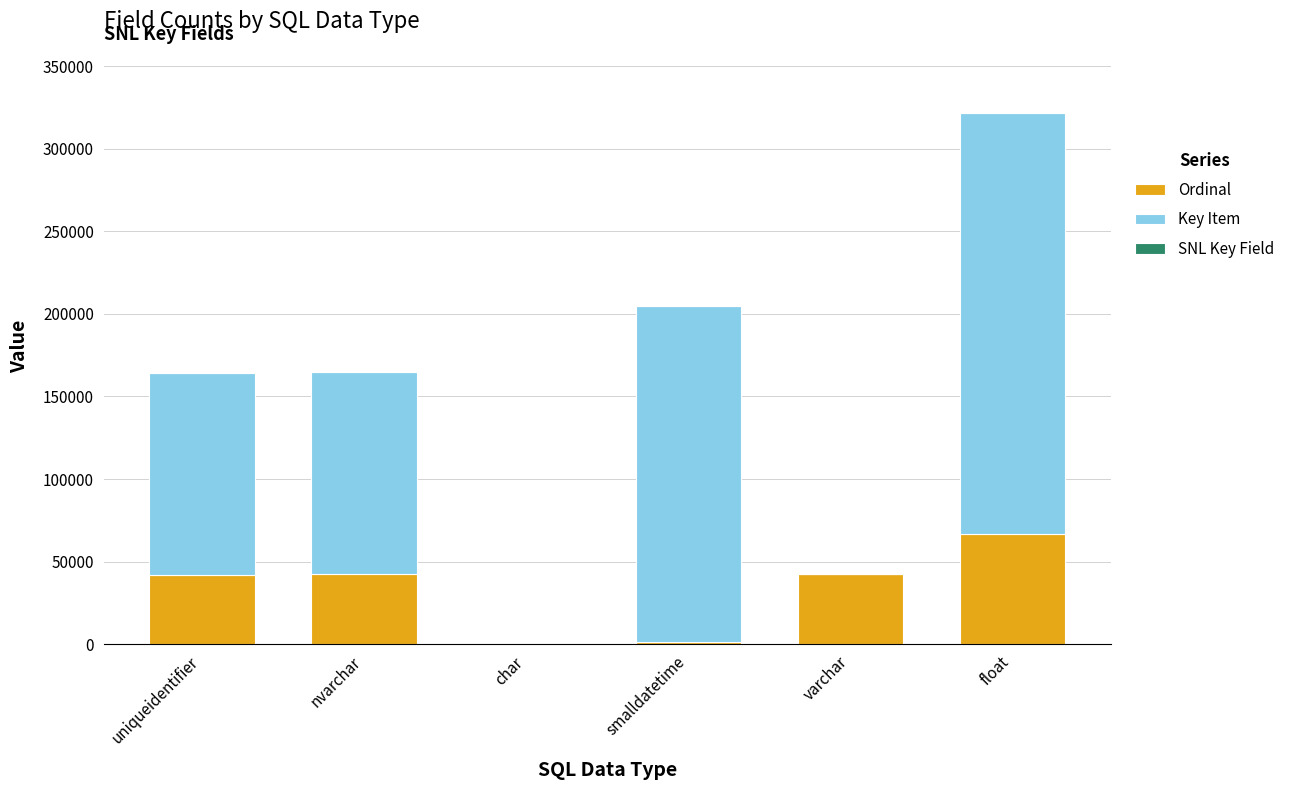

What is the total value across all series at float?

321816